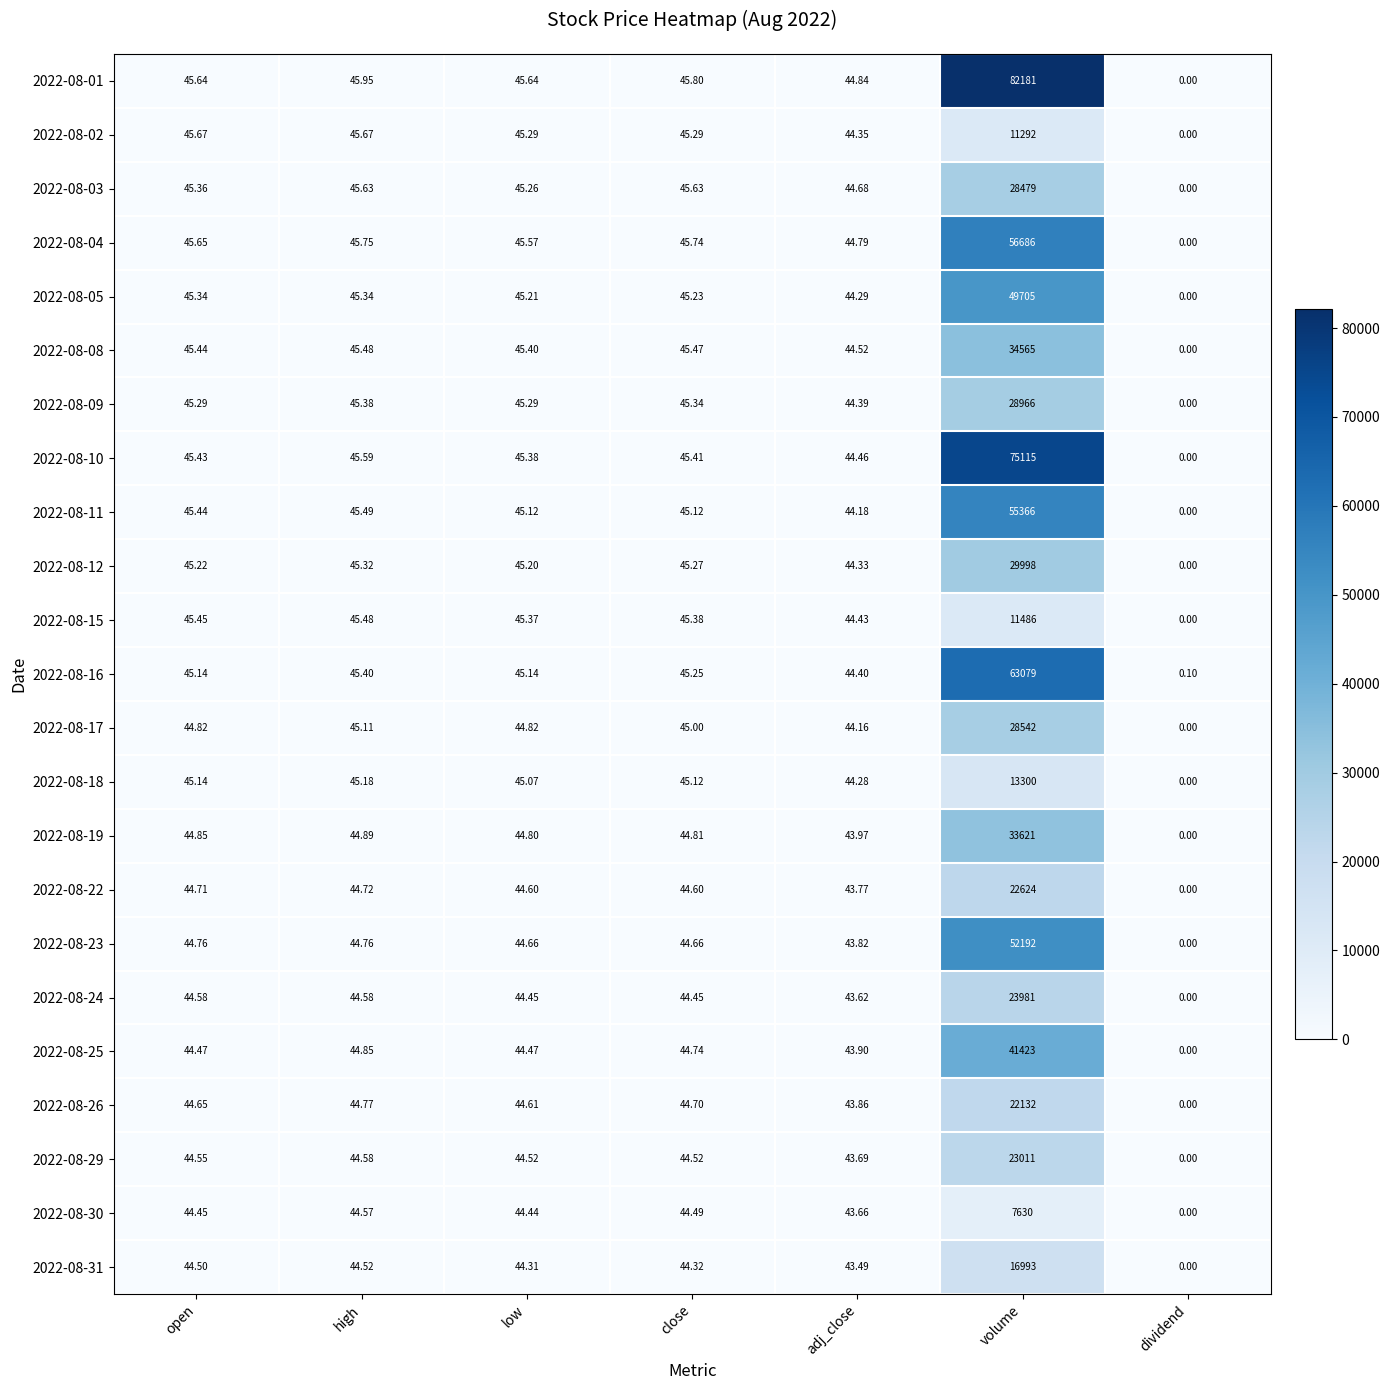

Which series has the largest range (max minus min)?

2022-08-01